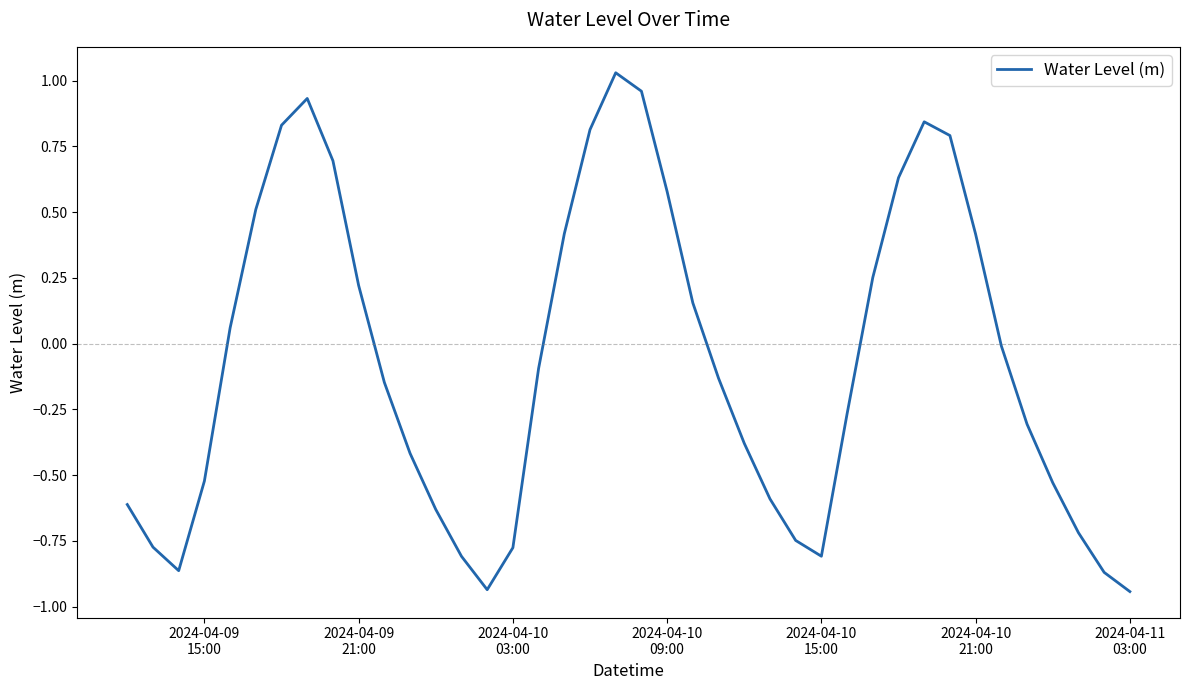

What is the difference between the maximum and minimum values?

2.0